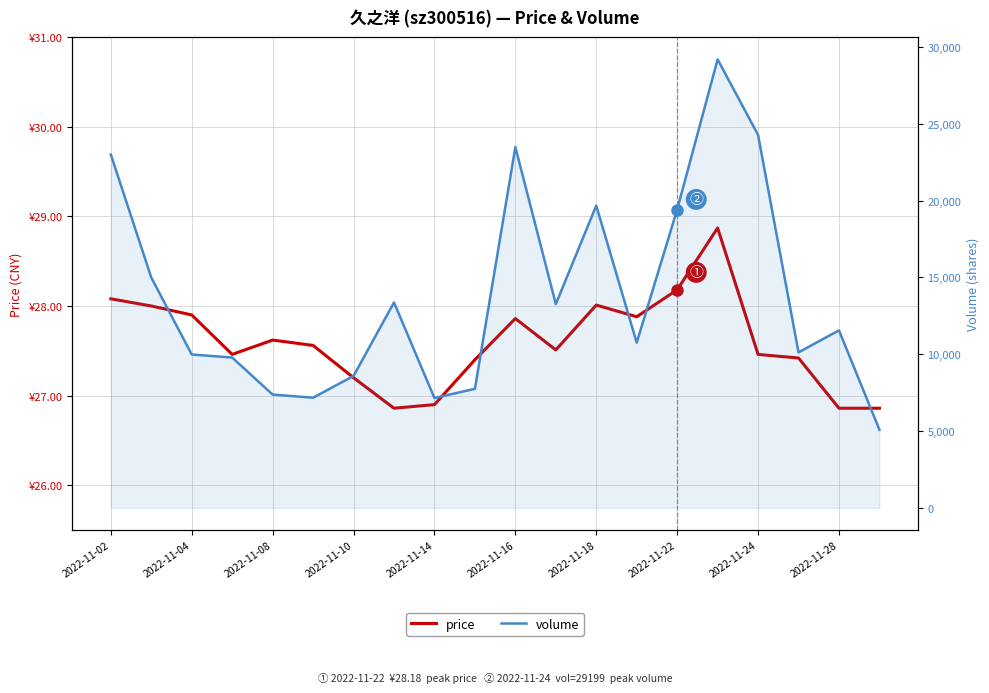

Is it true that volume equals 8068.9 at 2022-11-18?

False